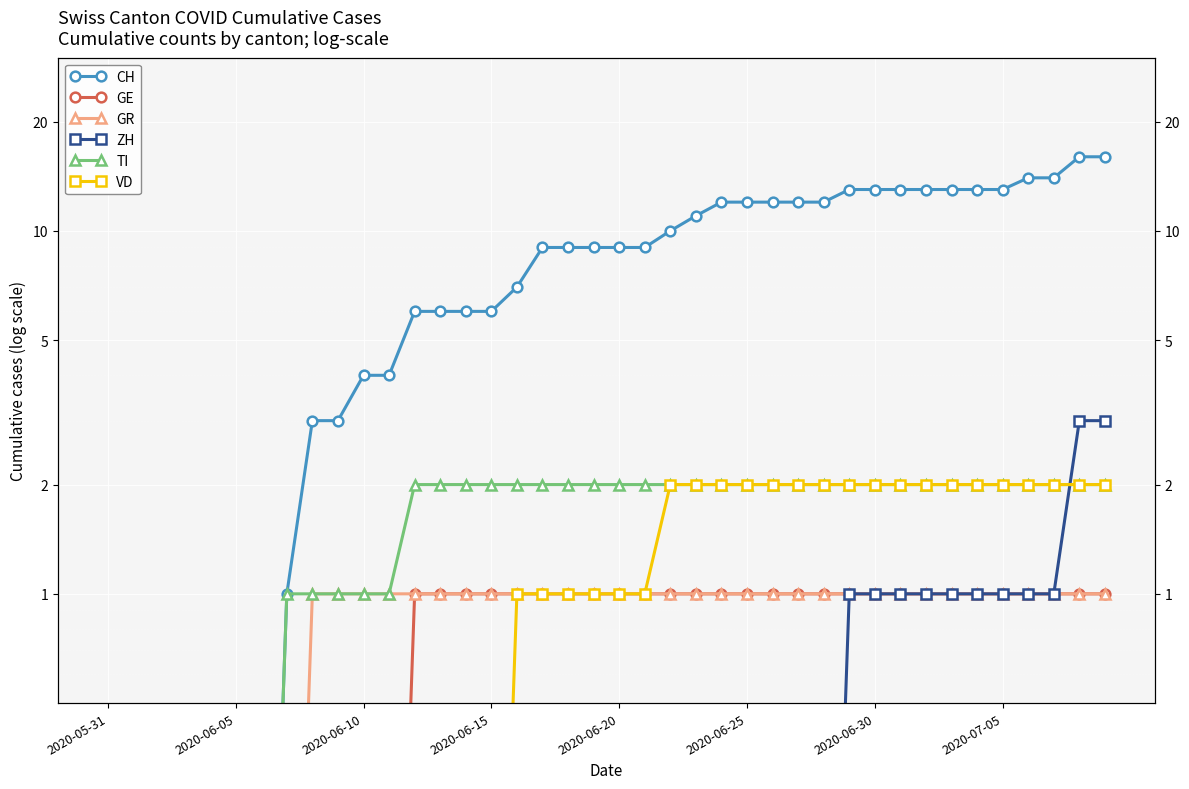

What are all the series names shown in the legend?

CH, GE, GR, ZH, TI, VD